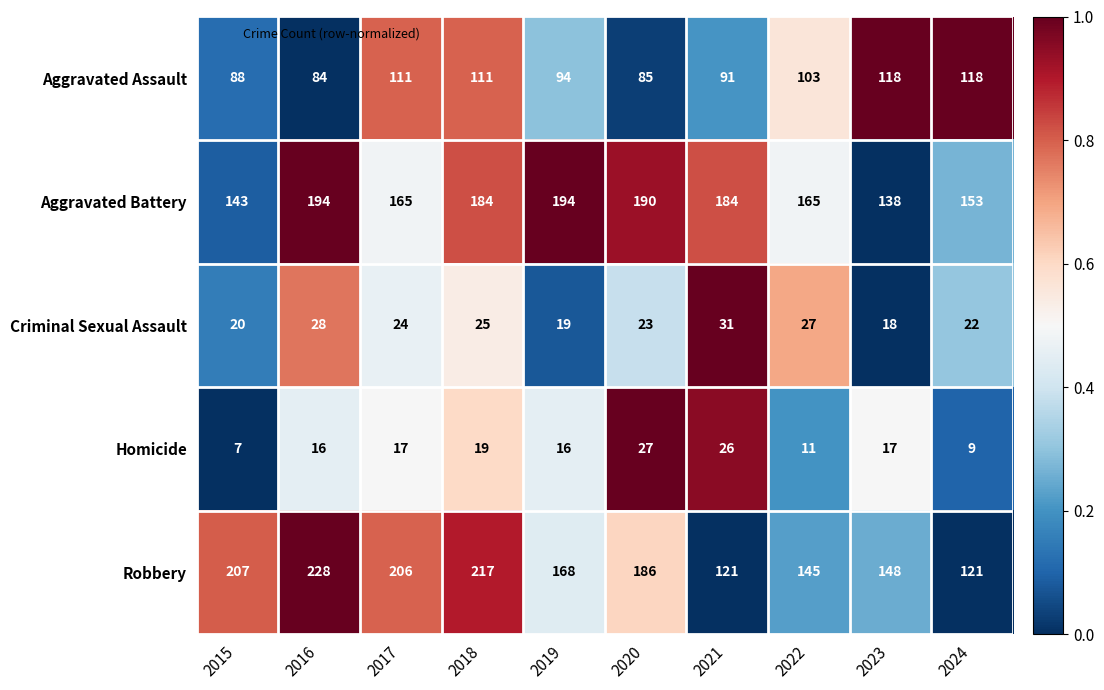

At which category is the sum across all series the highest?

2018